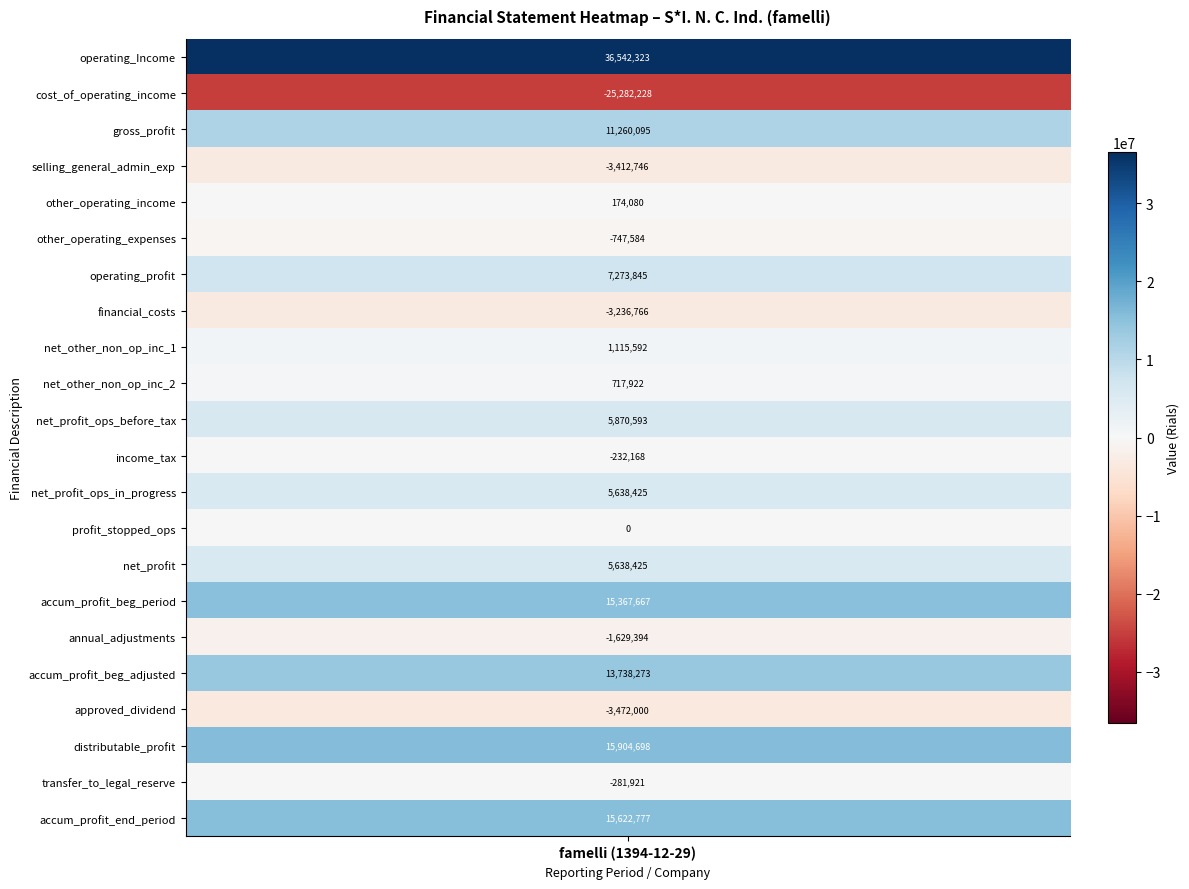

The chart shows a value of 11260095 at gross_profit. True or false?

True